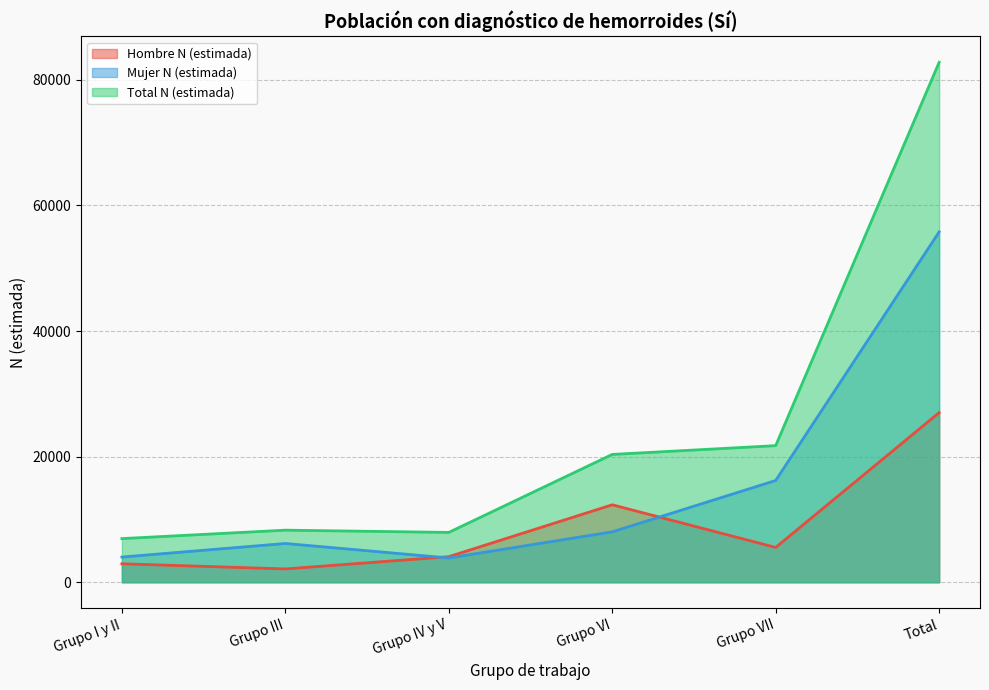

Is the value of Hombre N (estimada) at Grupo I y II greater than the value of Total N (estimada) at Grupo I y II?

No